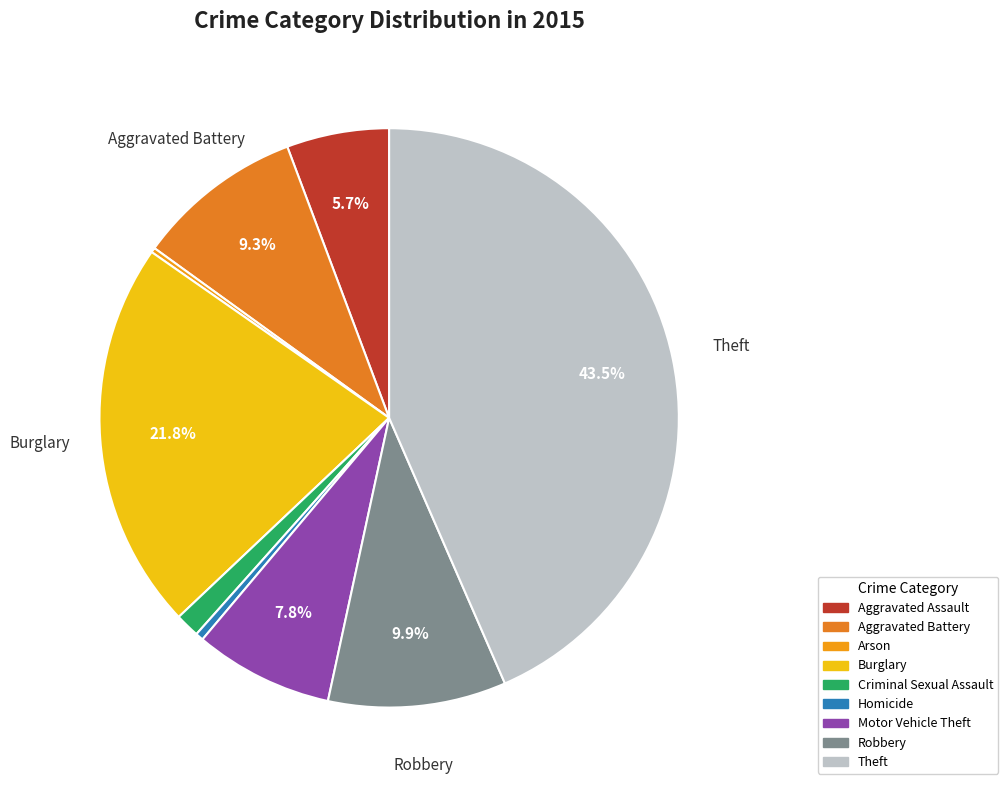

To the nearest percent, what is the difference between the largest and smallest slice percentages?

43%